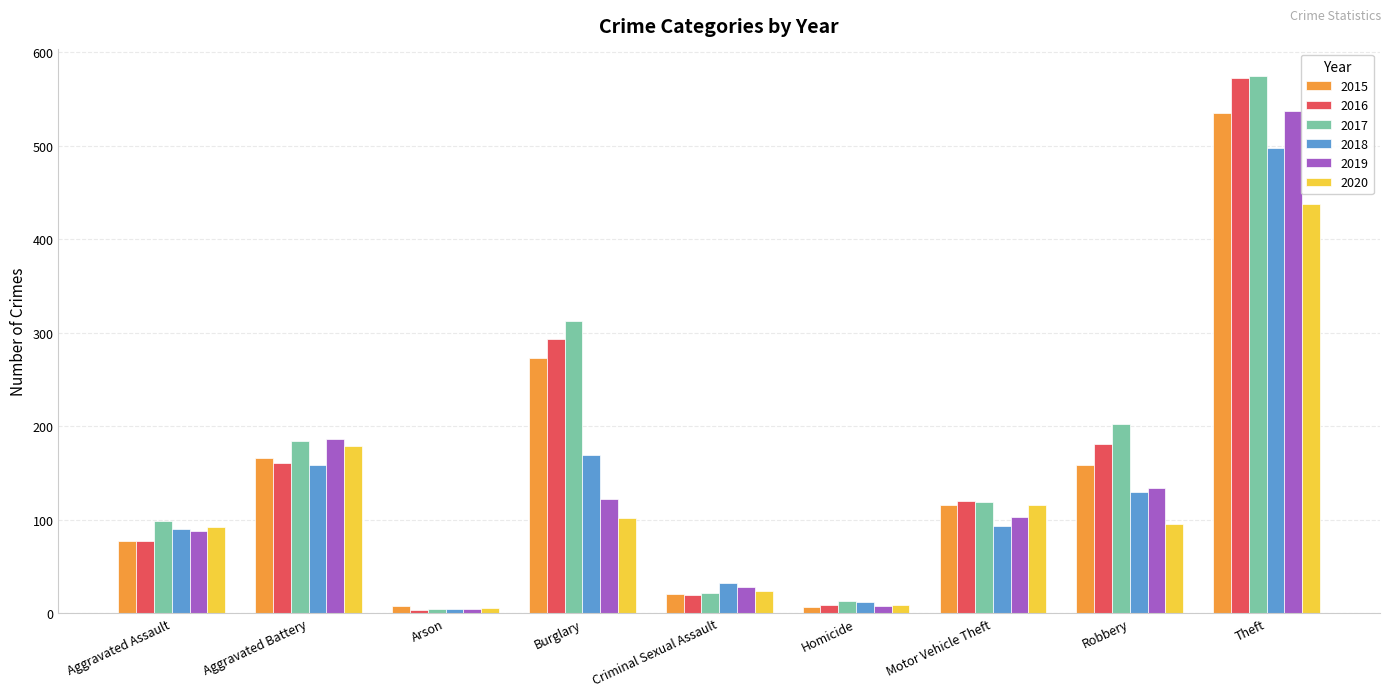

What is the difference between the highest and lowest values at Robbery?

107